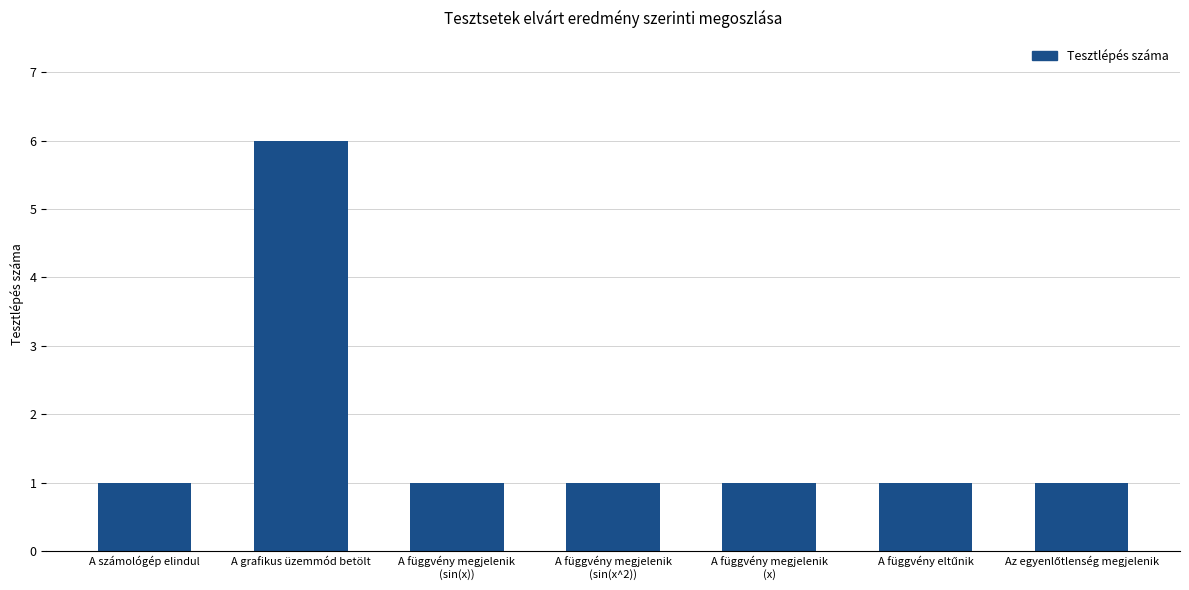

What is the label of the 3rd bar from the left?

A függvény megjelenik
(sin(x))